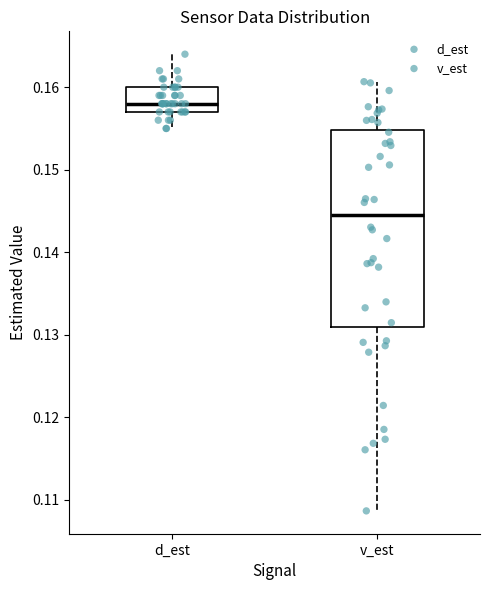

Which box's median line is the lowest?

v_est